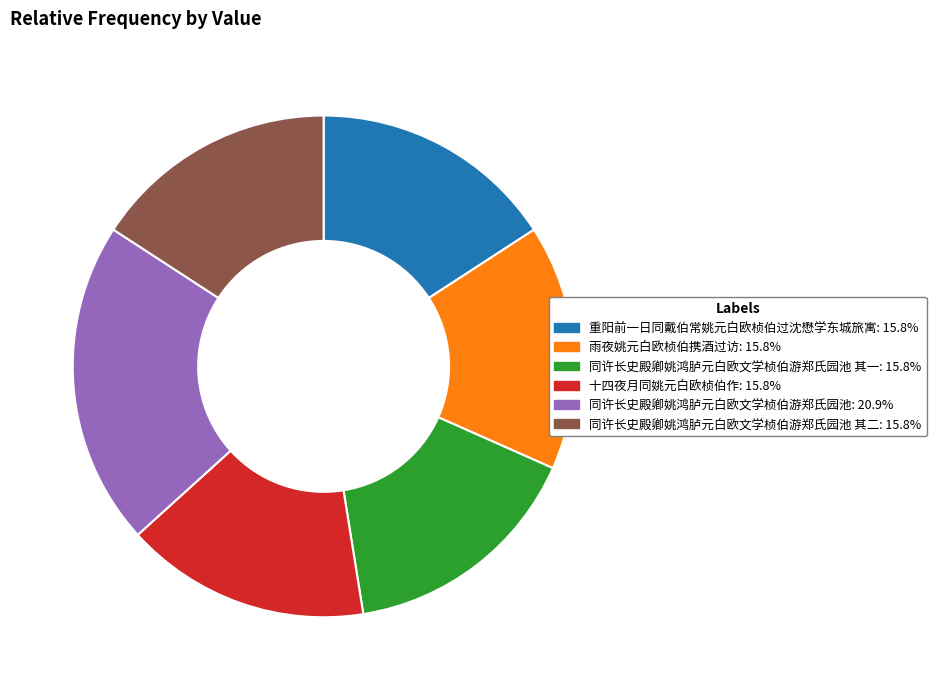

Is there a majority slice in this chart?

No